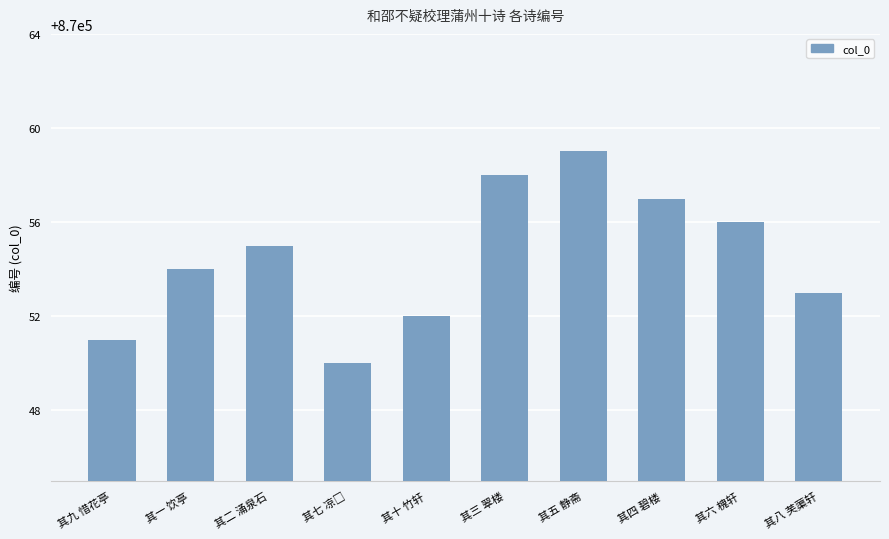

Read the value at 其九 惜花亭.

870051